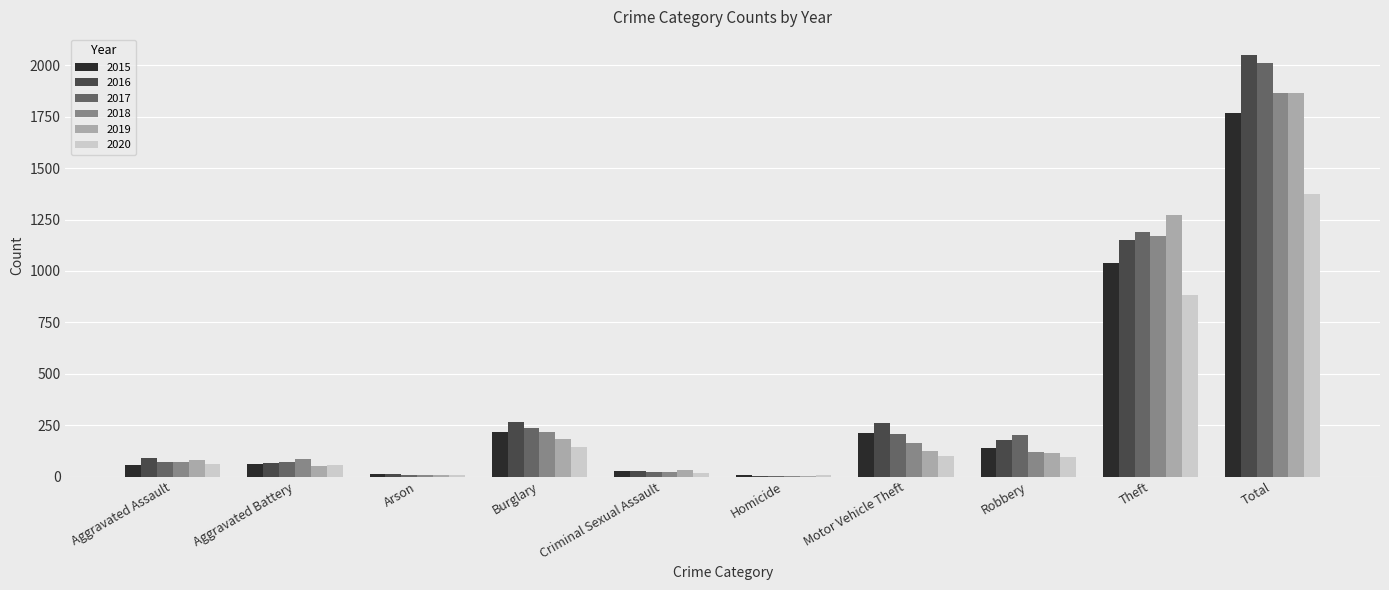

True or false: 2020 has a value of 97 at Robbery.

True